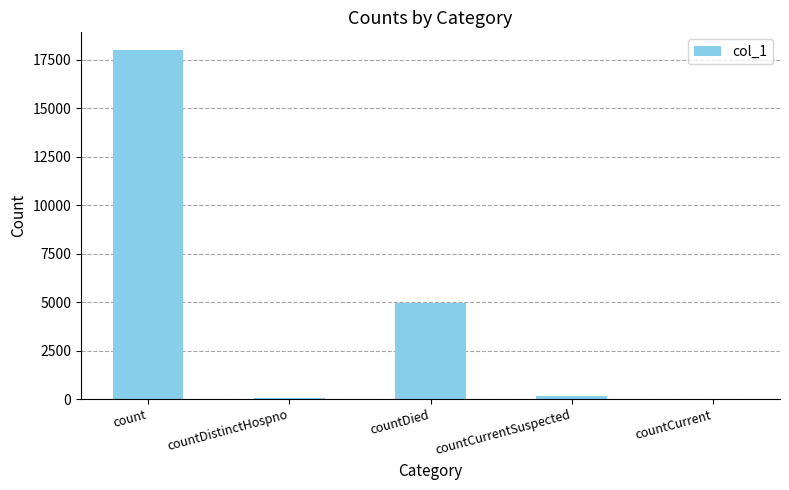

Count the number of categories in the chart.

5